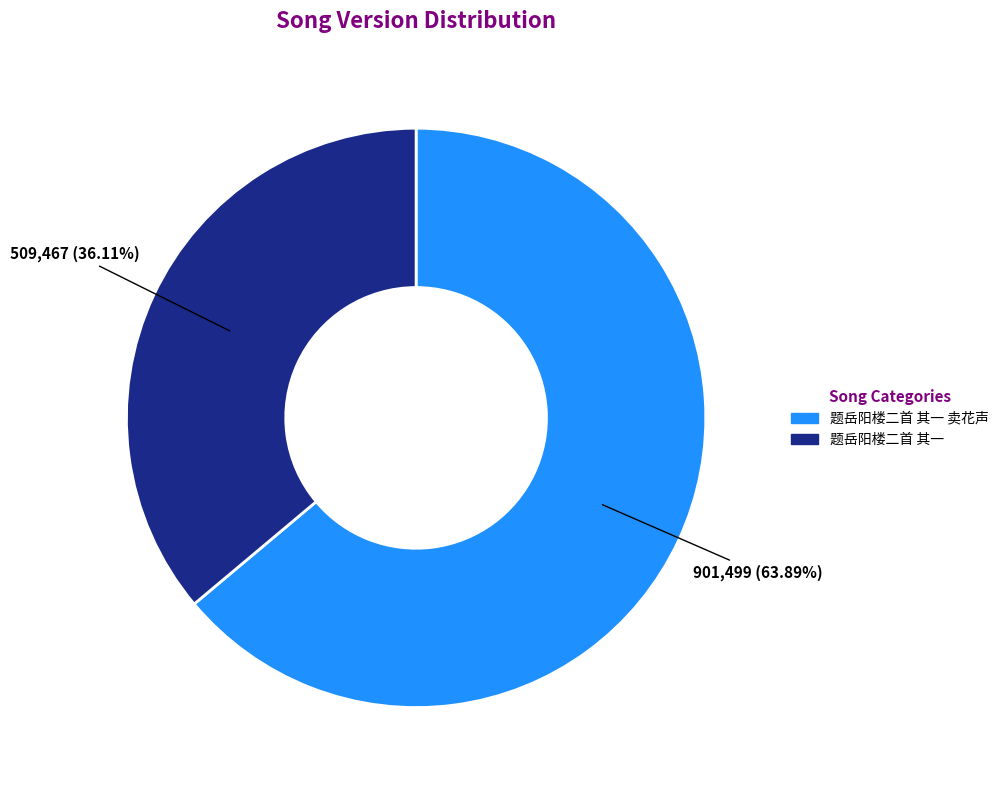

Is there a majority slice in this chart?

Yes